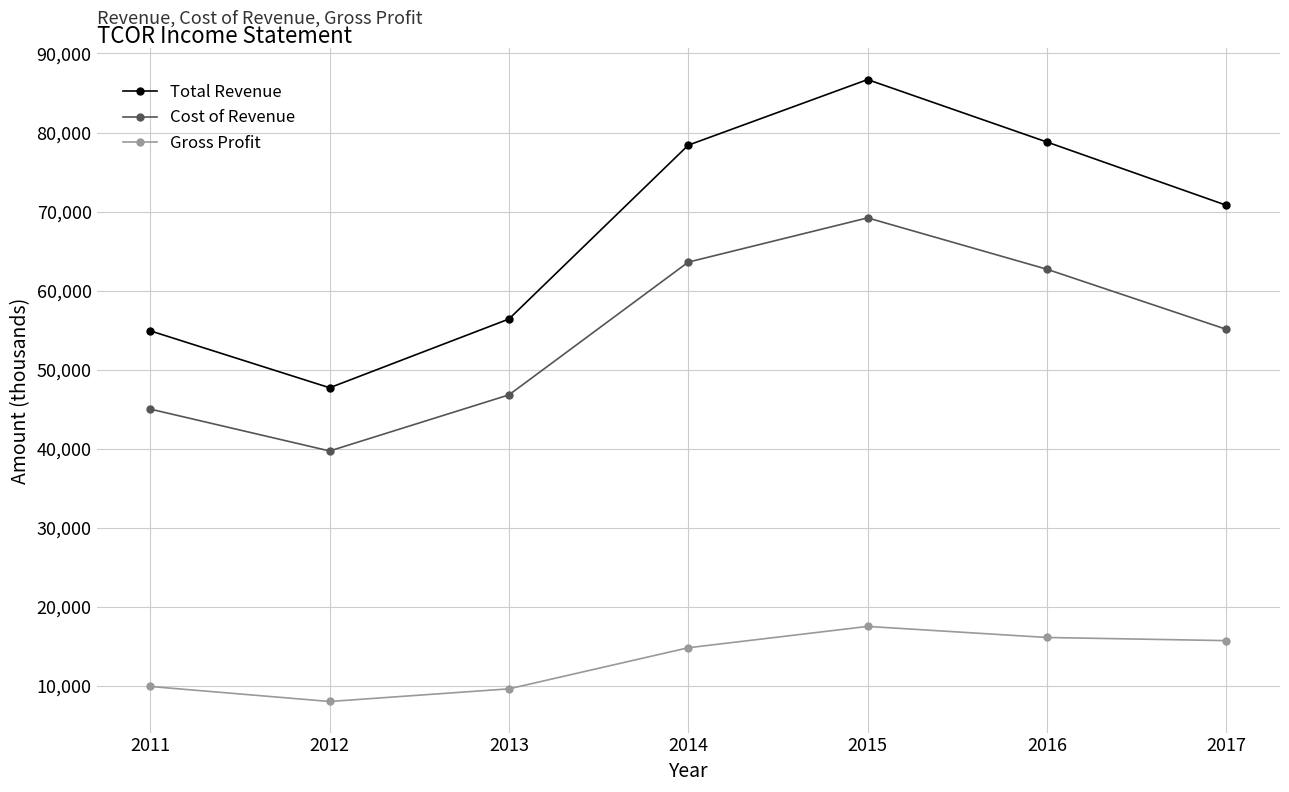

Is the value of Gross Profit at 2017 greater than the value of Total Revenue at 2015?

No